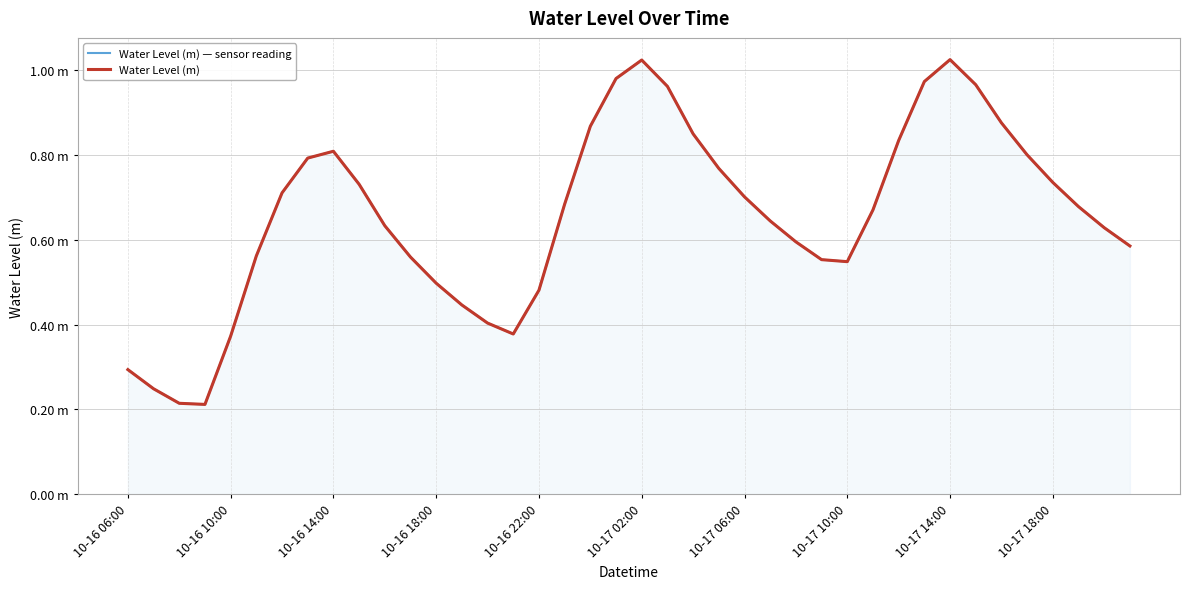

True or false: Water Level (m) and Water Level (m) — sensor reading intersect in this chart.

False